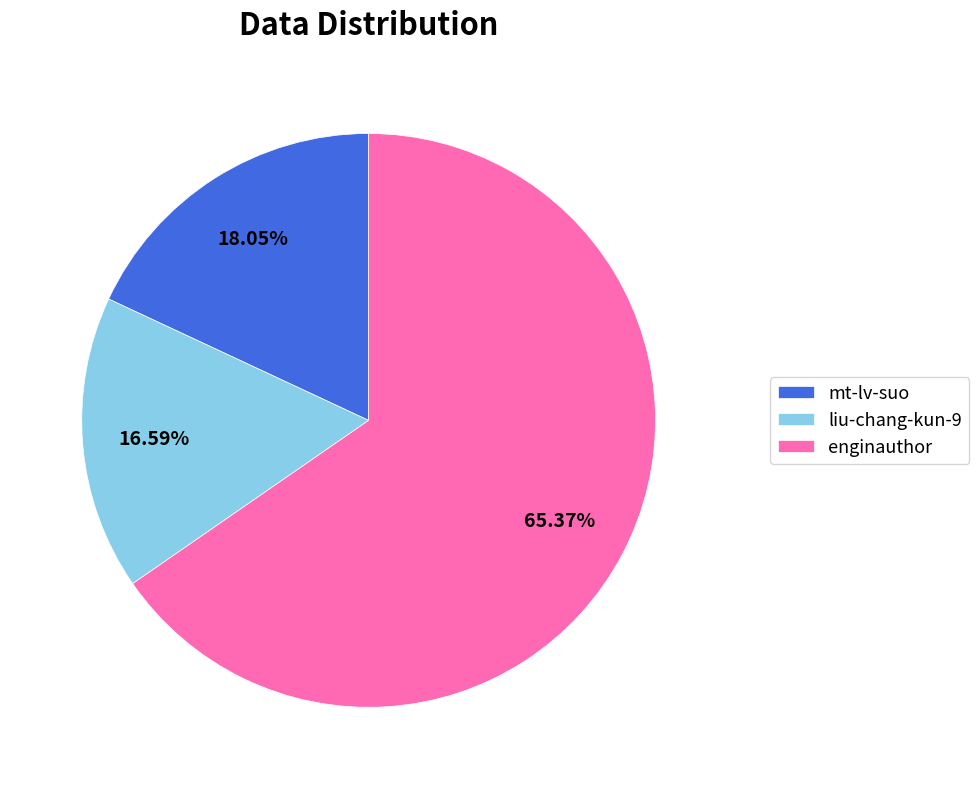

To the nearest percent, what portion does liu-chang-kun-9 represent?

17%